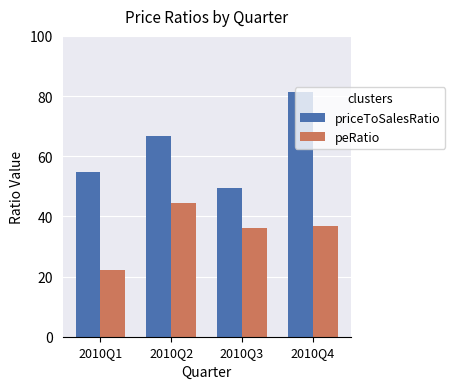

What is the total value across all series at 2010Q2?

111.1